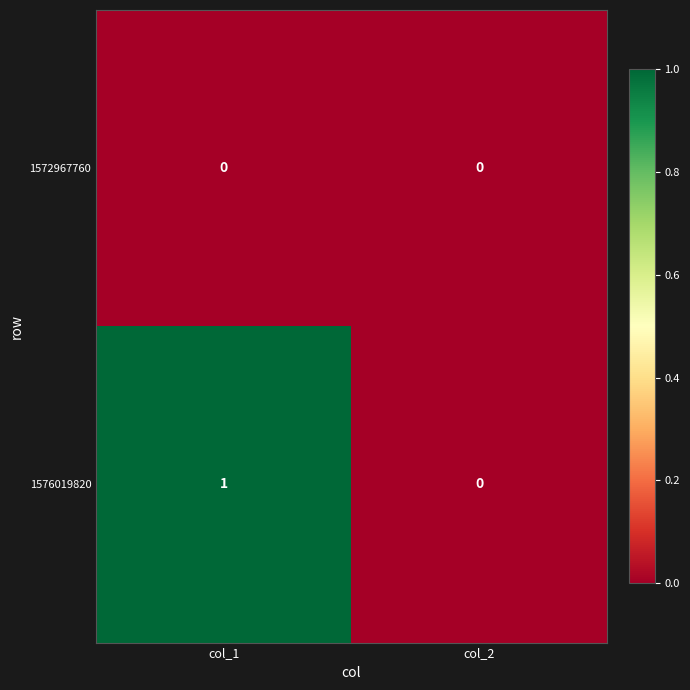

Count the number of data series in this chart.

2